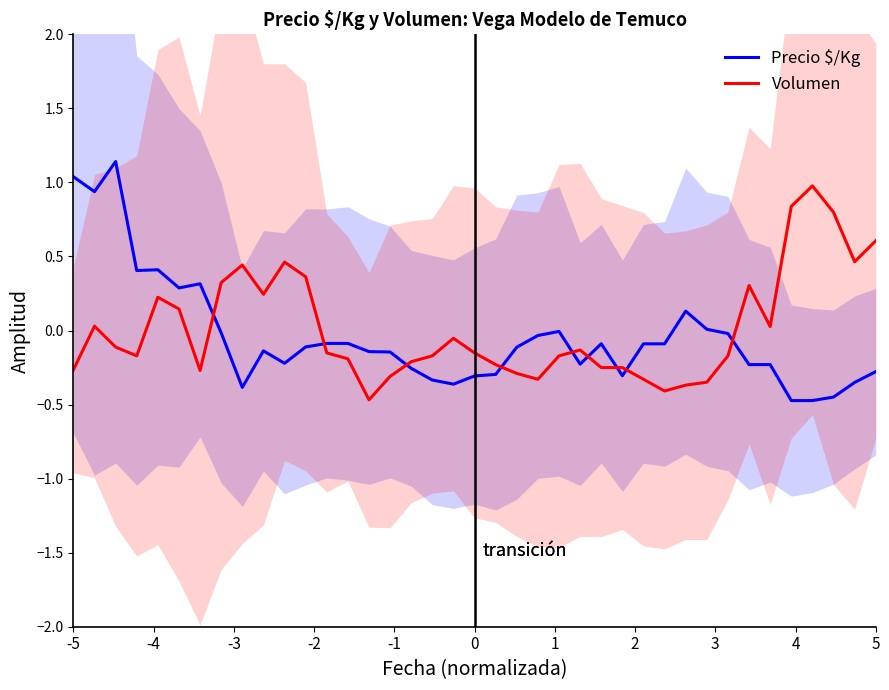

What is the minimum value for Precio $/Kg?

-0.5